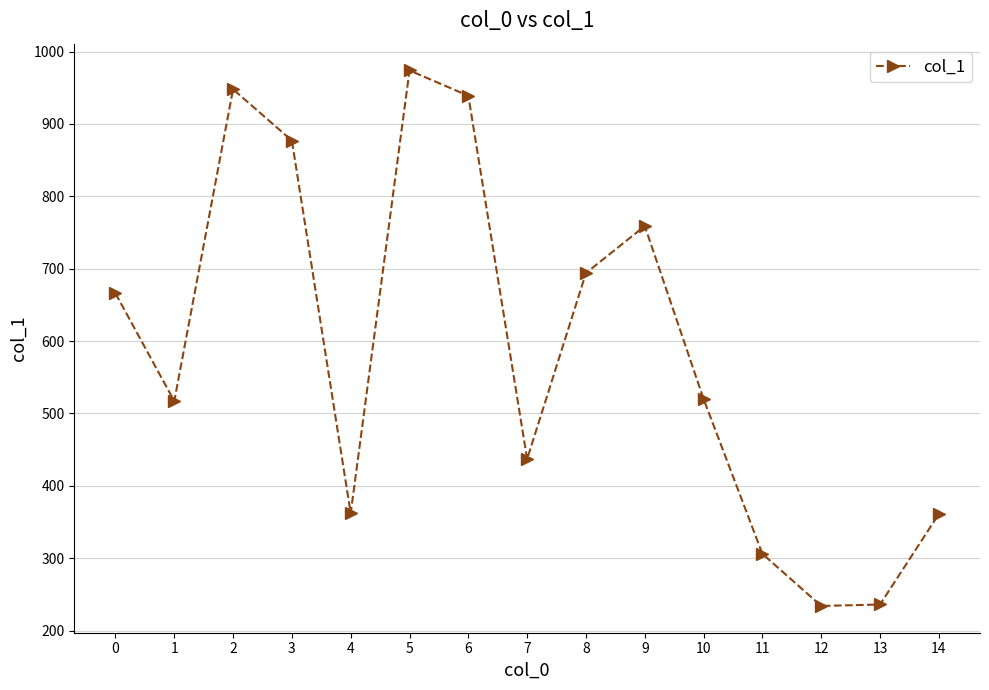

Which has a higher value, 6 or 0?

6